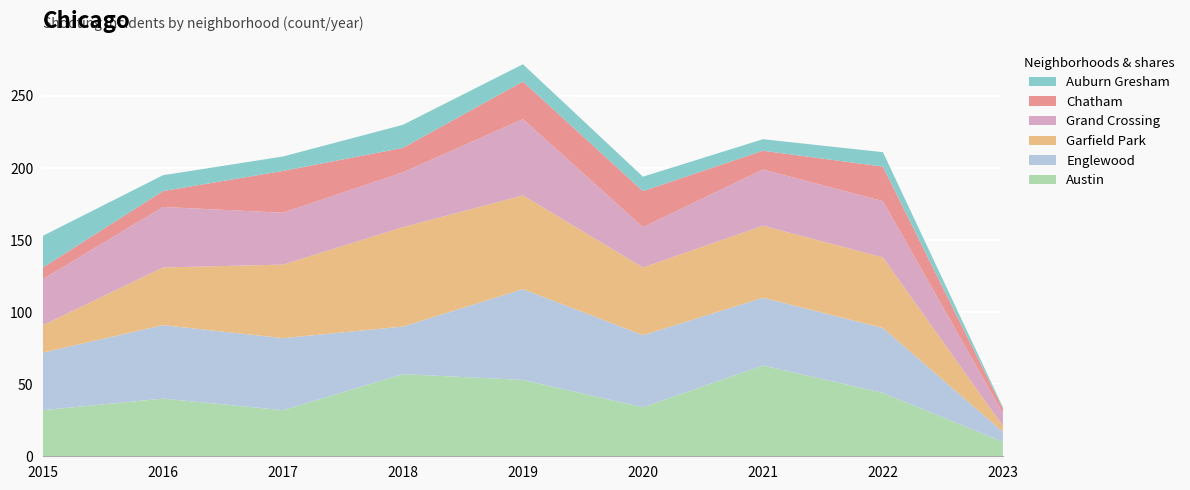

Reading left to right, transcribe all the data shown in this chart.

Austin: 2015=32	2016=40	2017=32	2018=57	2019=53	2020=34	2021=63	2022=44	2023=10
Englewood: 2015=40	2016=51	2017=50	2018=33	2019=63	2020=50	2021=47	2022=45	2023=7
Garfield Park: 2015=19	2016=40	2017=51	2018=69	2019=65	2020=47	2021=50	2022=49	2023=4
Grand Crossing: 2015=32	2016=42	2017=36	2018=38	2019=53	2020=28	2021=39	2022=39	2023=9
Chatham: 2015=8	2016=11	2017=29	2018=17	2019=26	2020=25	2021=13	2022=24	2023=3
Auburn Gresham: 2015=22	2016=11	2017=10	2018=16	2019=12	2020=10	2021=8	2022=10	2023=1